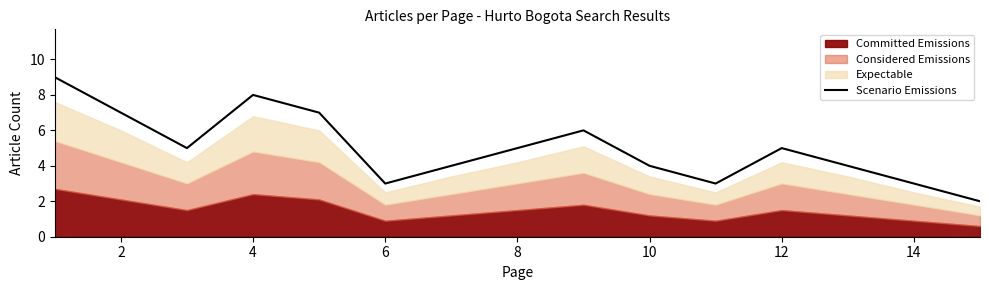

How many lines are shown in the chart?

1